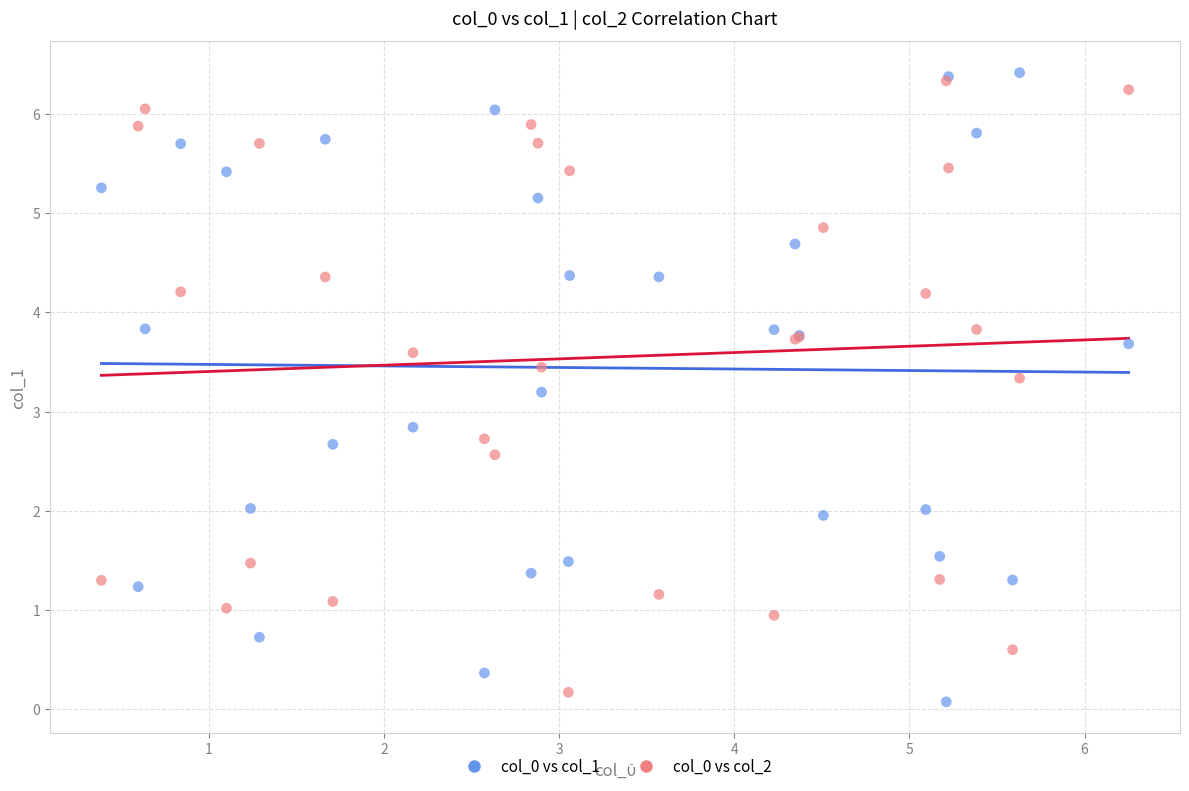

Which series contains the highest Y value?

col_0 vs col_1